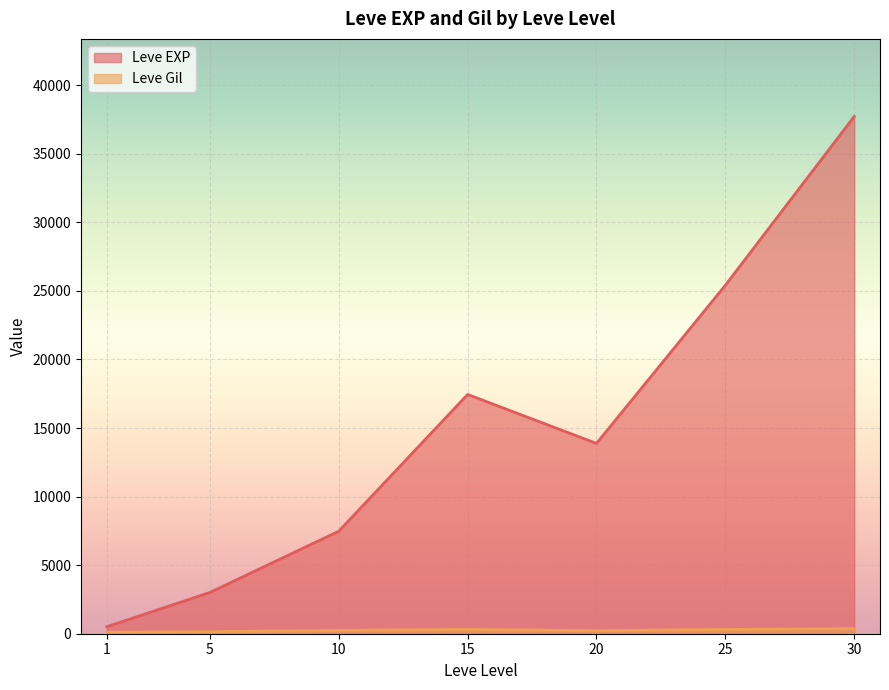

Rank the categories by Leve EXP value from lowest to highest.

1, 5, 10, 20, 15, 25, 30